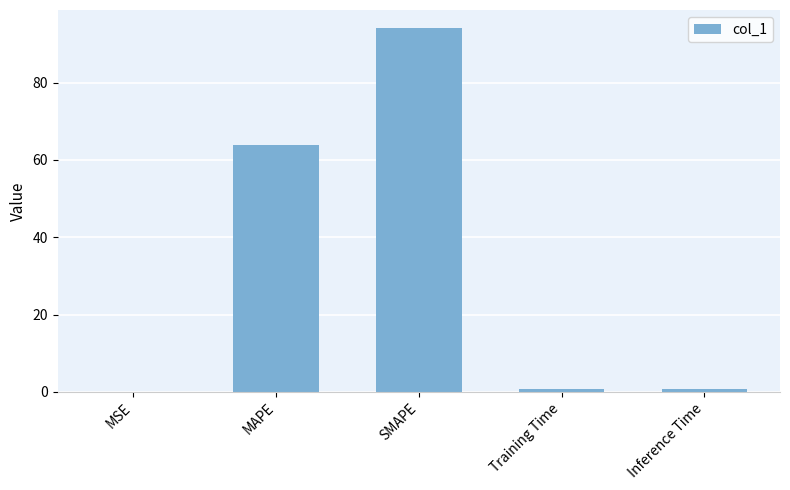

Between SMAPE and MSE, which is larger?

SMAPE